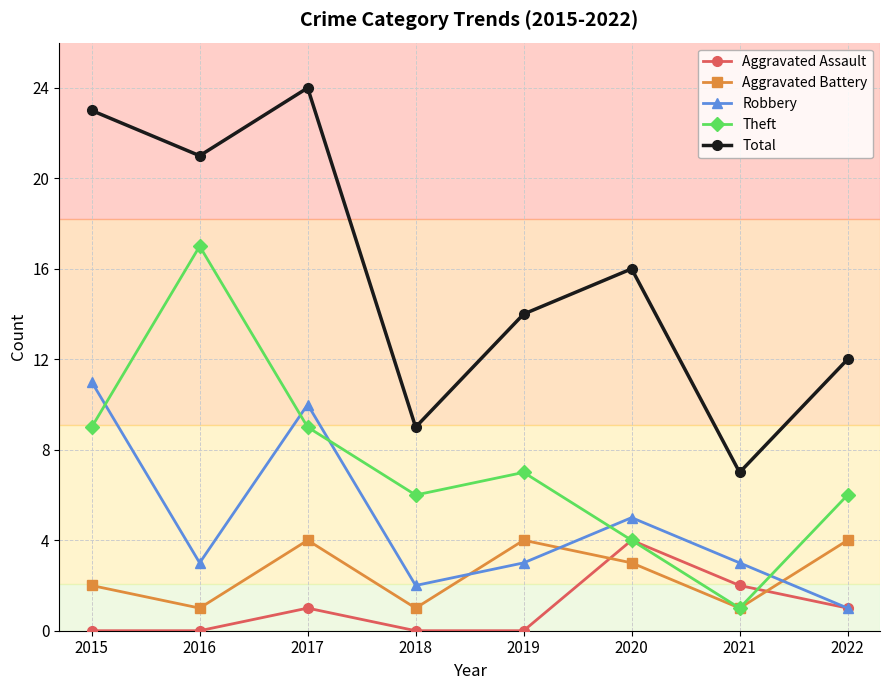

Reading left to right, what are all the values shown in this chart?

Aggravated Assault: 0	0	1	0	0	4	2	1
Aggravated Battery: 2	1	4	1	4	3	1	4
Robbery: 11	3	10	2	3	5	3	1
Theft: 9	17	9	6	7	4	1	6
Total: 23	21	24	9	14	16	7	12